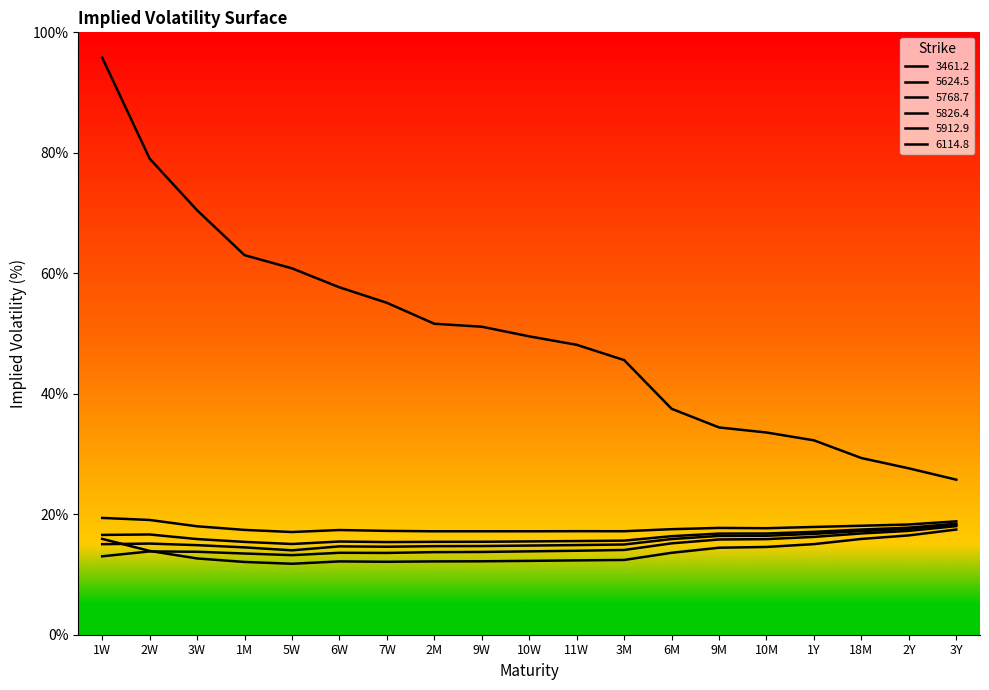

What position from the left is 1W?

1